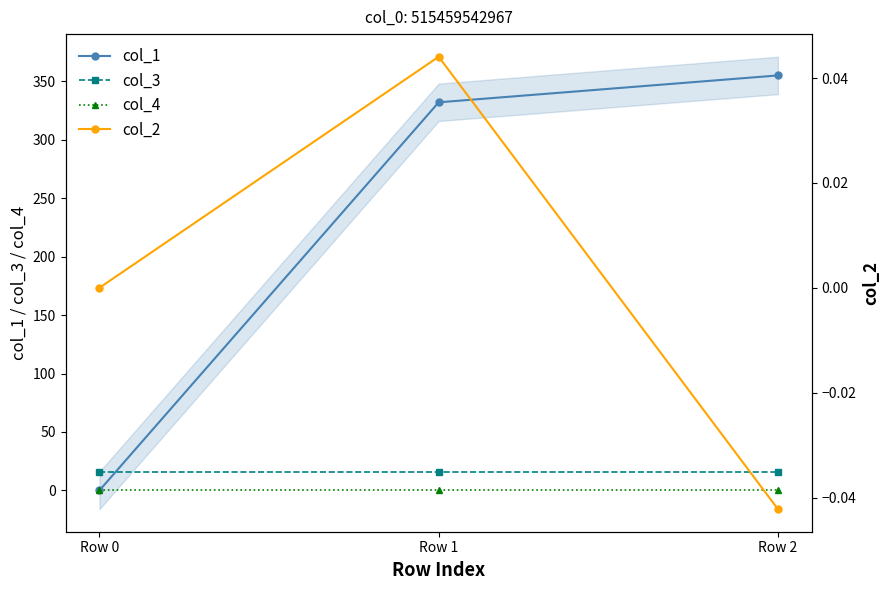

Which label corresponds to the smallest value in the chart?

Row 2